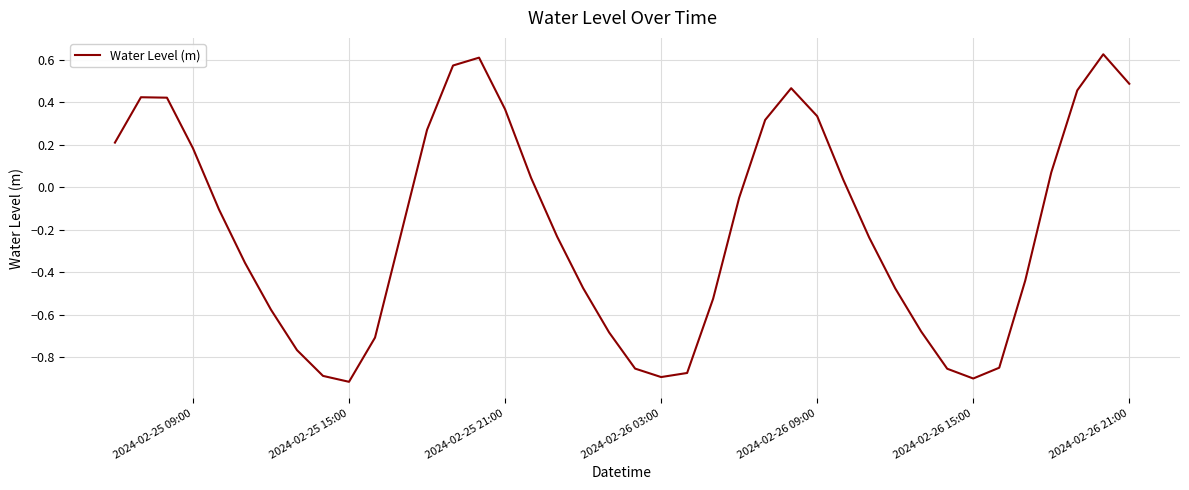

How many lines are shown in the chart?

1